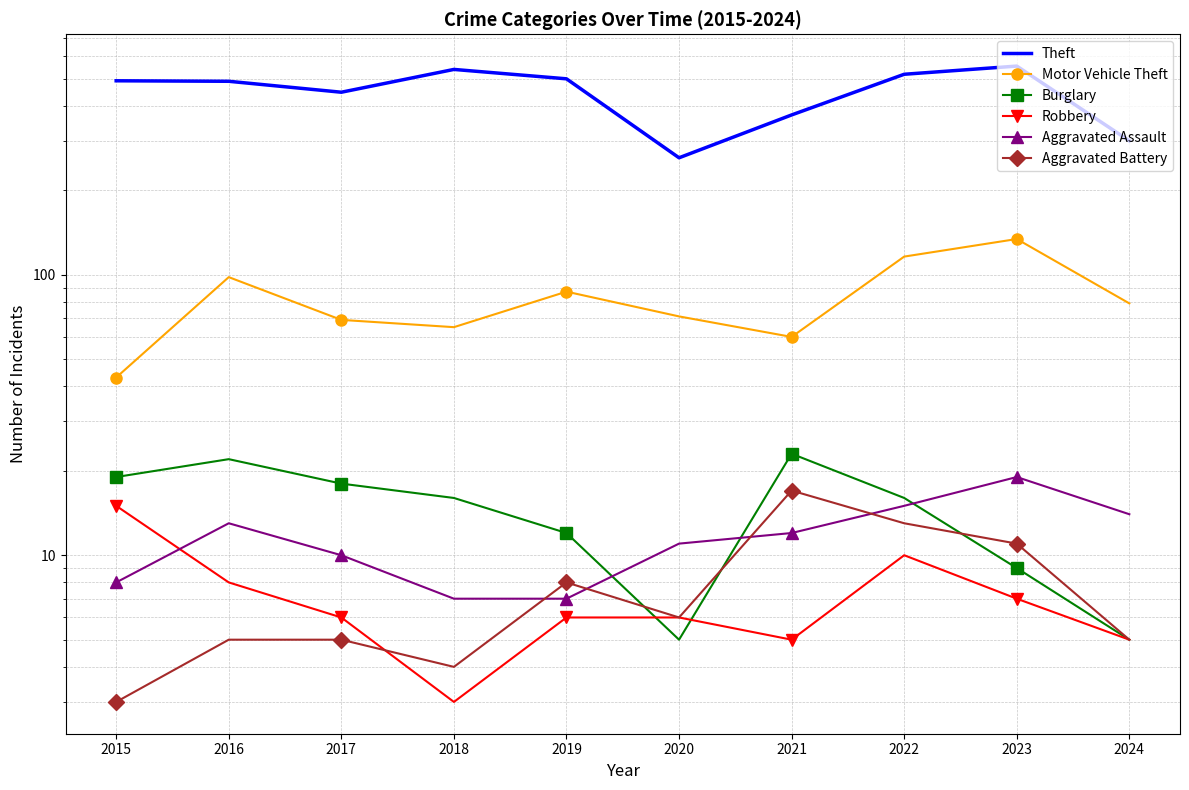

Count the number of categories in the chart.

10